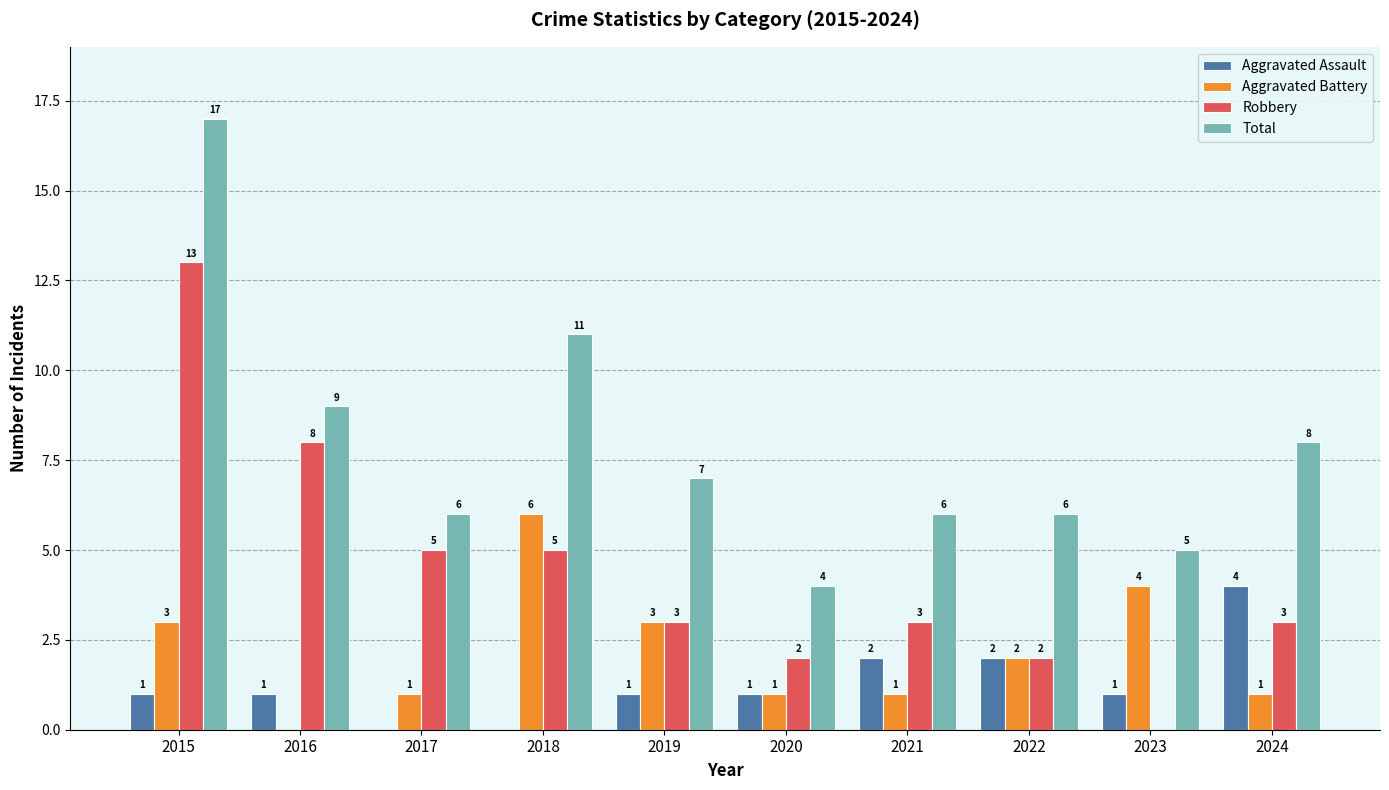

Reading left to right, extract all data points from this chart.

Aggravated Assault: 2015=1	2016=1	2017=0	2018=0	2019=1	2020=1	2021=2	2022=2	2023=1	2024=4
Aggravated Battery: 2015=3	2016=0	2017=1	2018=6	2019=3	2020=1	2021=1	2022=2	2023=4	2024=1
Robbery: 2015=13	2016=8	2017=5	2018=5	2019=3	2020=2	2021=3	2022=2	2023=0	2024=3
Total: 2015=17	2016=9	2017=6	2018=11	2019=7	2020=4	2021=6	2022=6	2023=5	2024=8